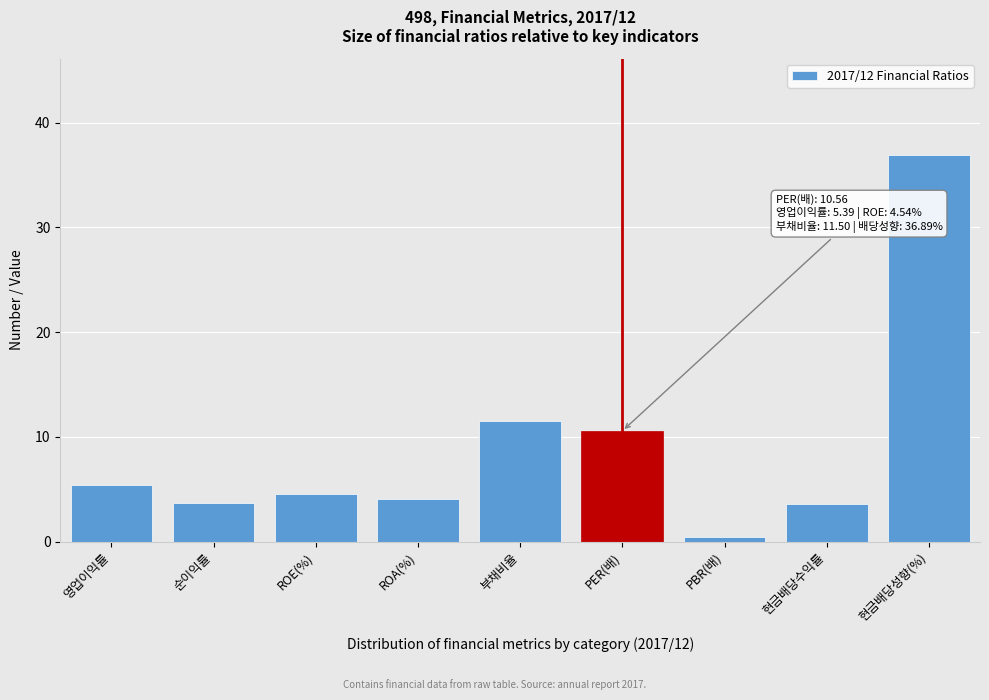

Is it true that the value at 현금배당성향(%) is 53.5?

False